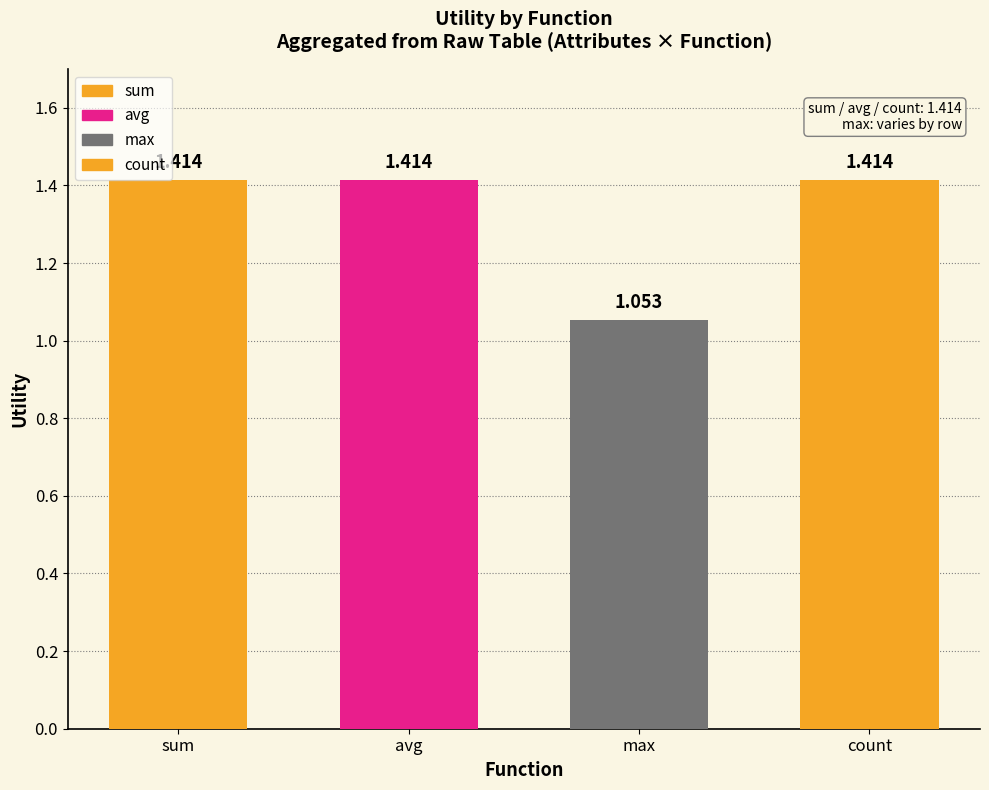

Where is the data nearest to the value 1?

max